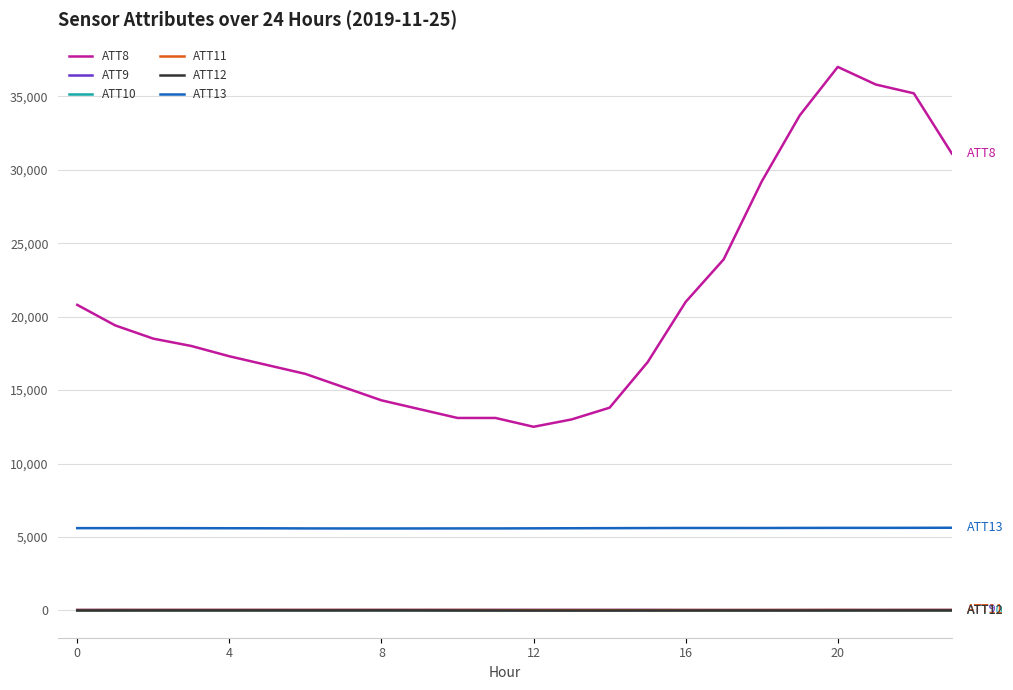

Which series has the largest range (max minus min)?

ATT8